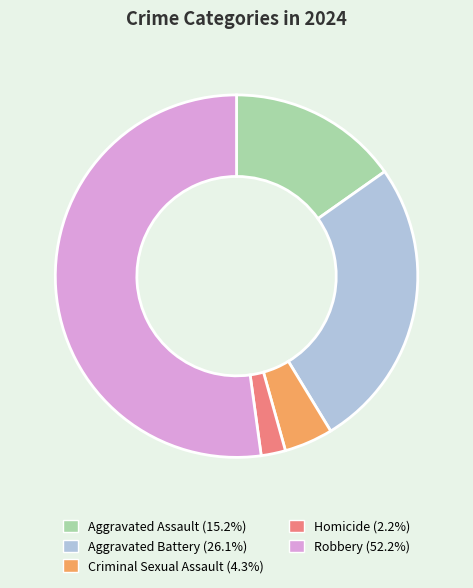

Is the sum of Aggravated Battery and Aggravated Assault greater than half?

No